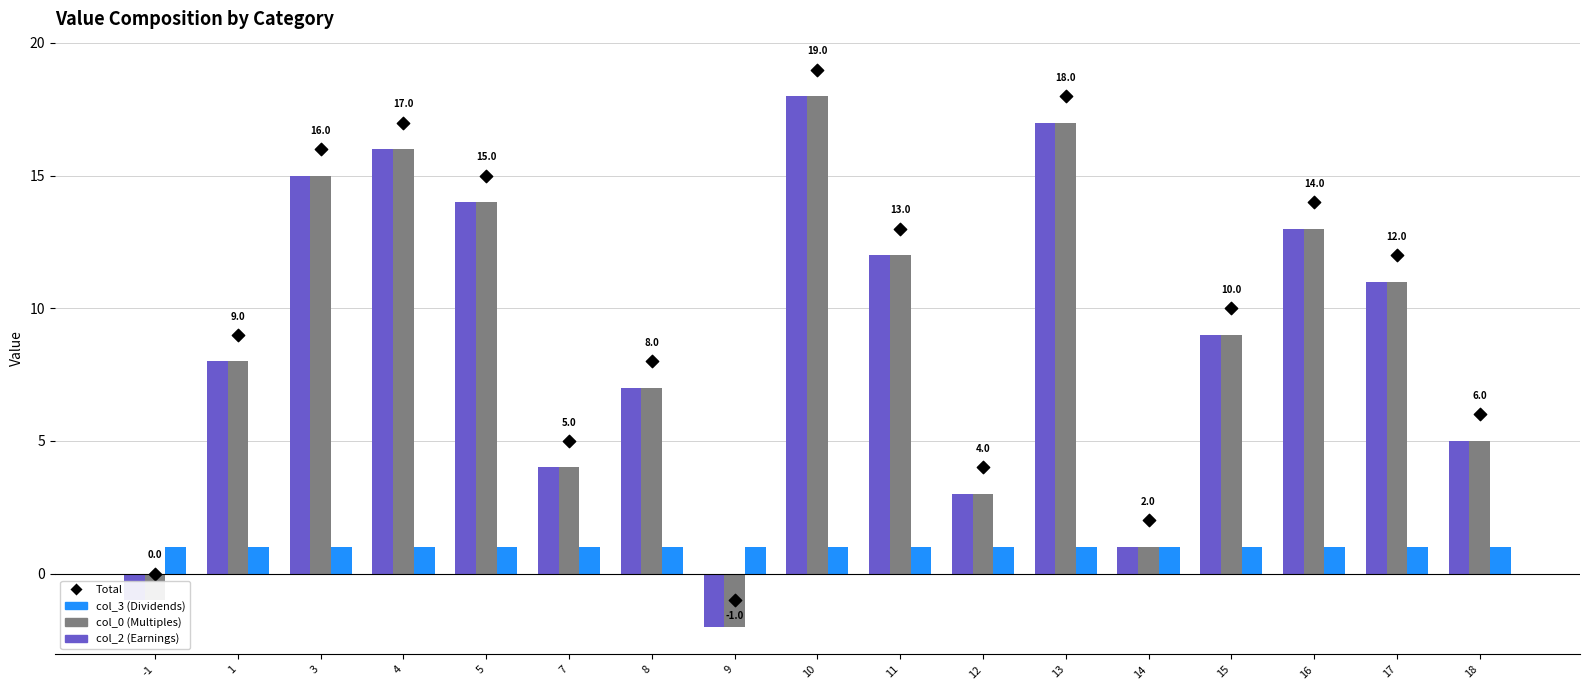

At which category is the sum across all series the highest?

10